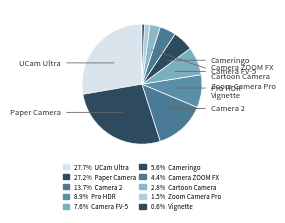

To the nearest percent, what is the difference between the largest and smallest slice percentages?

27%